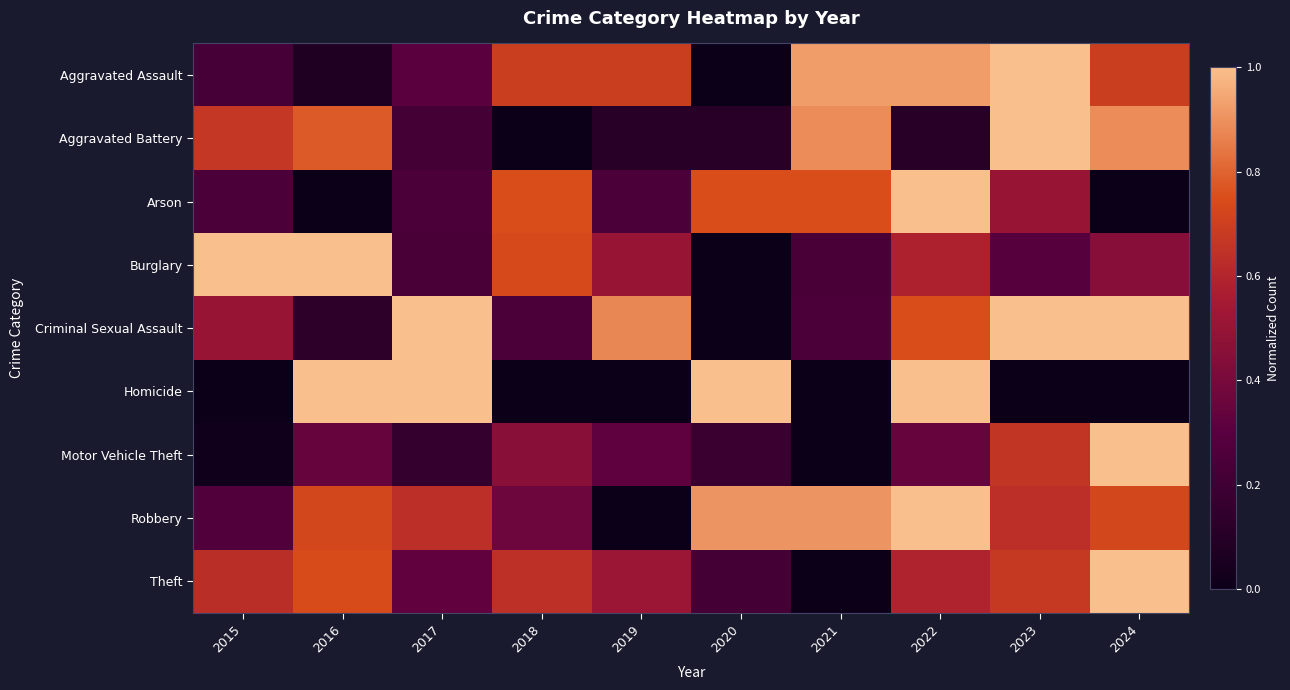

Reading left to right, transcribe all the data shown in this chart.

Aggravated Assault: 2015=0.2	2016=0.1	2017=0.3	2018=0.7	2019=0.7	2020=0.0	2021=0.9	2022=0.9	2023=1.0	2024=0.7
Aggravated Battery: 2015=0.7	2016=0.8	2017=0.2	2018=0.0	2019=0.1	2020=0.1	2021=0.9	2022=0.1	2023=1.0	2024=0.9
Arson: 2015=0.2	2016=0.0	2017=0.2	2018=0.8	2019=0.2	2020=0.8	2021=0.8	2022=1.0	2023=0.5	2024=0.0
Burglary: 2015=1.0	2016=1.0	2017=0.2	2018=0.7	2019=0.5	2020=0.0	2021=0.2	2022=0.6	2023=0.3	2024=0.4
Criminal Sexual Assault: 2015=0.5	2016=0.1	2017=1.0	2018=0.2	2019=0.9	2020=0.0	2021=0.2	2022=0.8	2023=1.0	2024=1.0
Homicide: 2015=0.0	2016=1.0	2017=1.0	2018=0.0	2019=0.0	2020=1.0	2021=0.0	2022=1.0	2023=0.0	2024=0.0
Motor Vehicle Theft: 2015=0.0	2016=0.3	2017=0.2	2018=0.5	2019=0.3	2020=0.2	2021=0.0	2022=0.3	2023=0.7	2024=1.0
Robbery: 2015=0.3	2016=0.7	2017=0.6	2018=0.4	2019=0.0	2020=0.9	2021=0.9	2022=1.0	2023=0.6	2024=0.7
Theft: 2015=0.6	2016=0.7	2017=0.3	2018=0.6	2019=0.5	2020=0.2	2021=0.0	2022=0.6	2023=0.7	2024=1.0